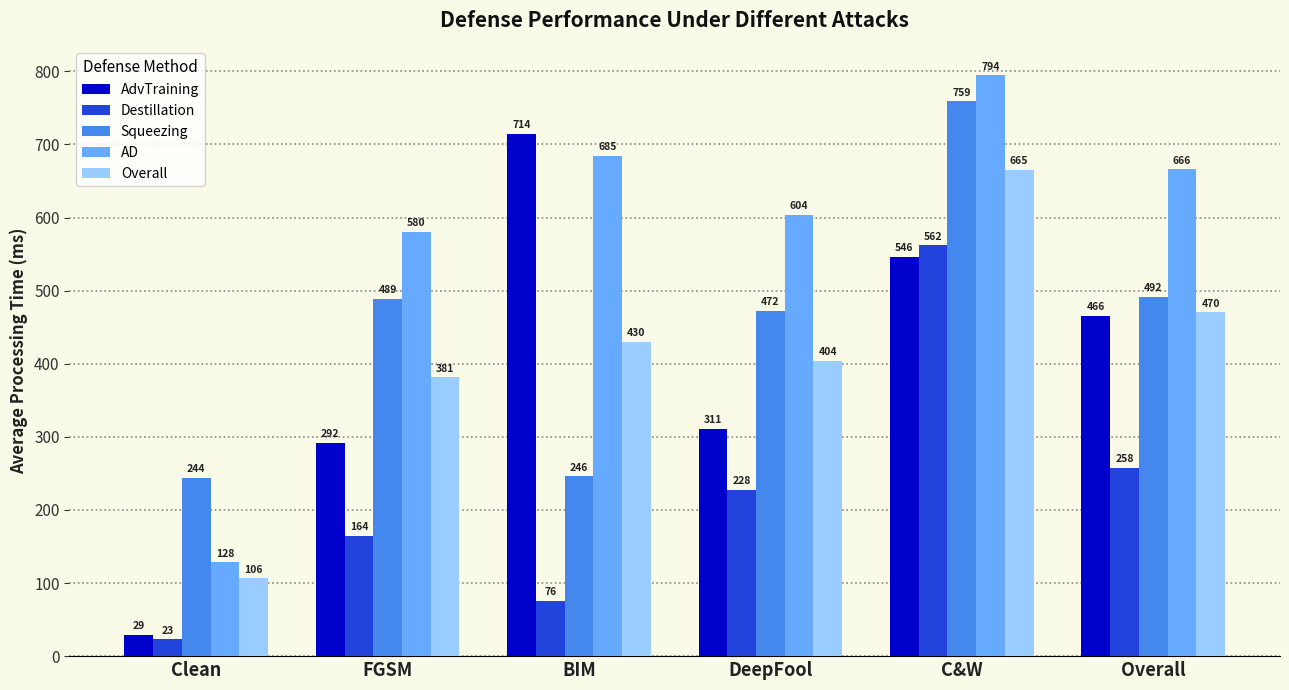

Does the chart contain any negative values?

No